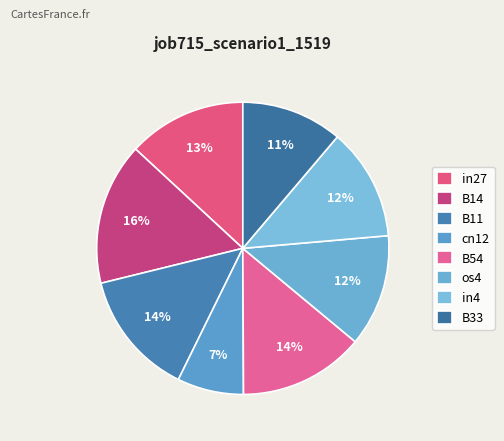

How many slices are in this pie chart?

8